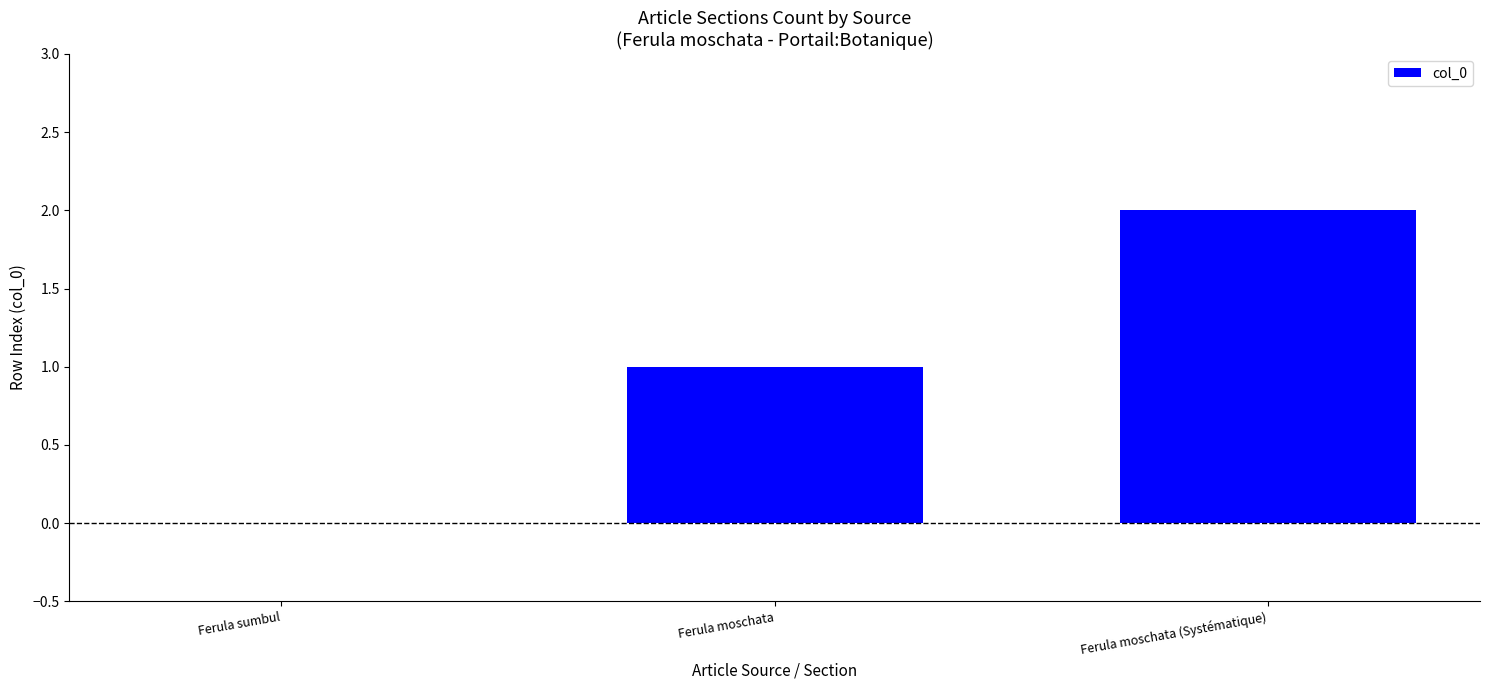

Reading right to left, list all the values displayed in this chart.

Ferula moschata (Systématique)=2	Ferula moschata=1	Ferula sumbul=0